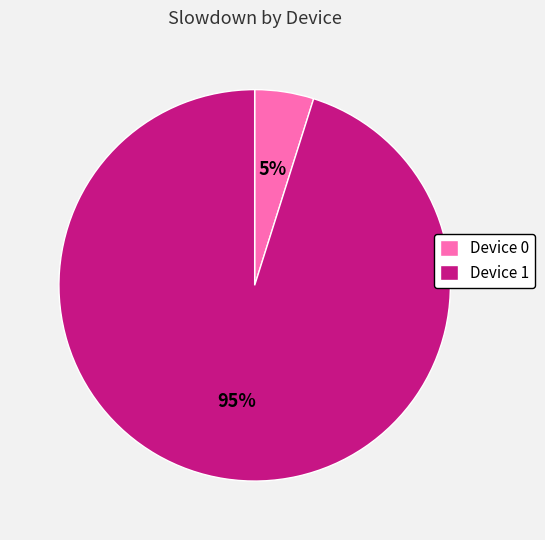

Which category has the biggest portion of the pie?

Device 1